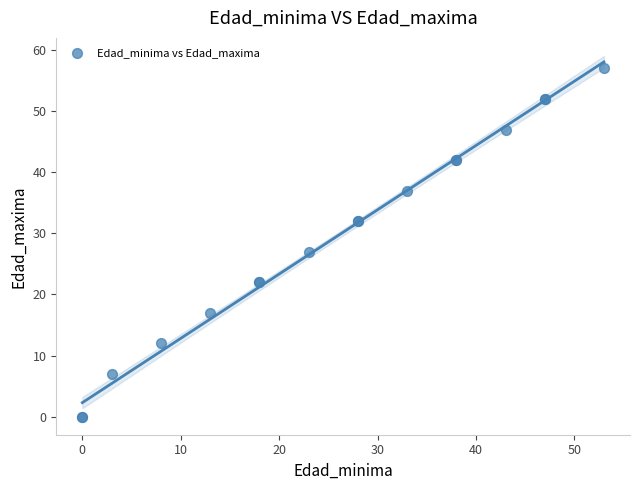

What Y value in the scatter plot is closest to 28?

27